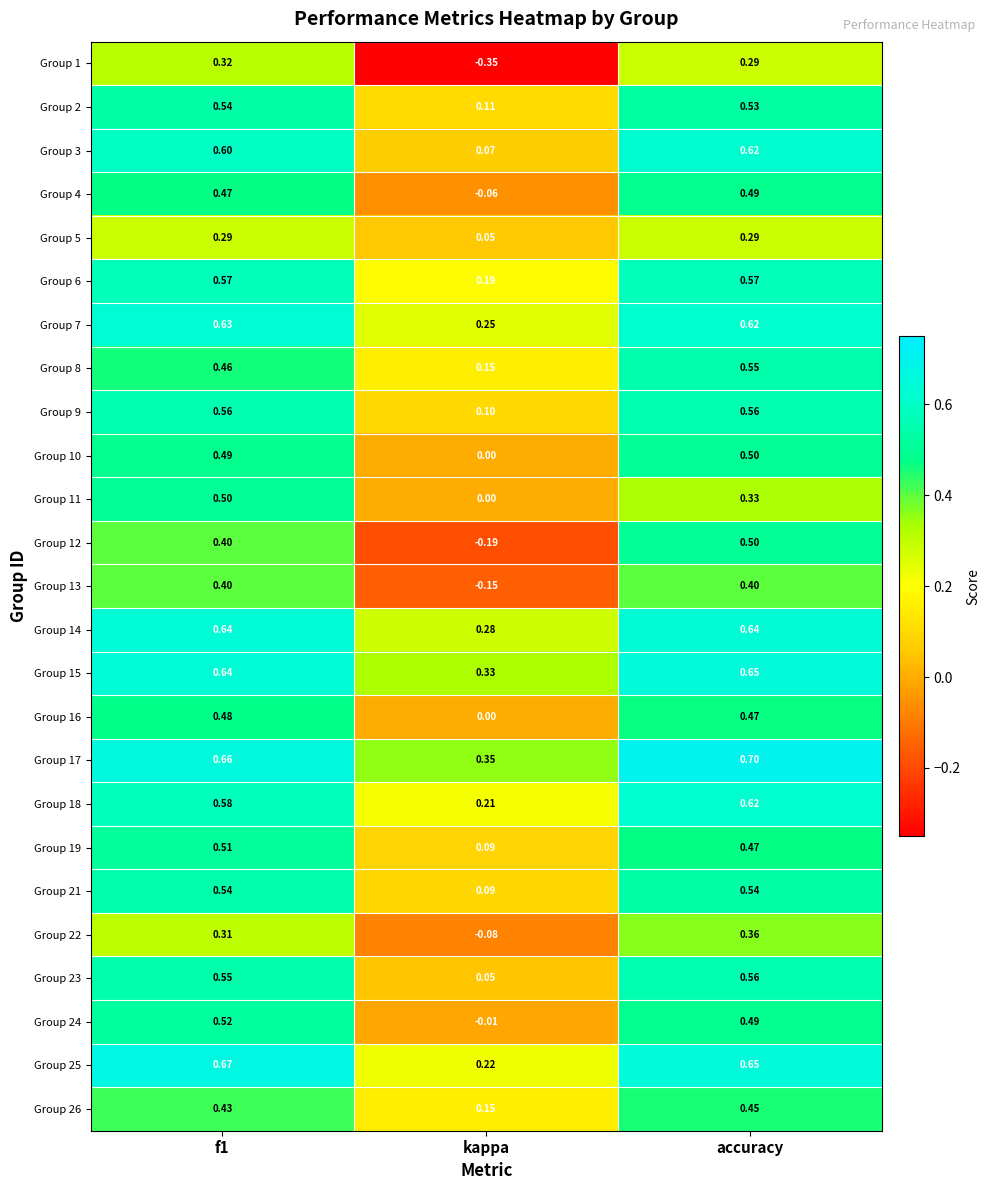

At which category is the sum across all series the highest?

accuracy